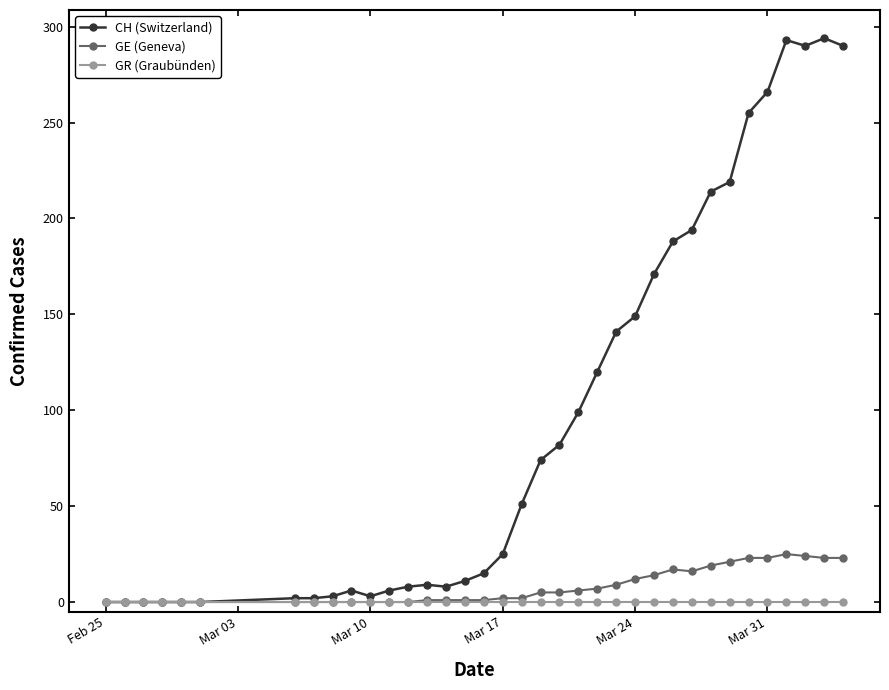

How many data points in CH (Switzerland) are less than 51?

18